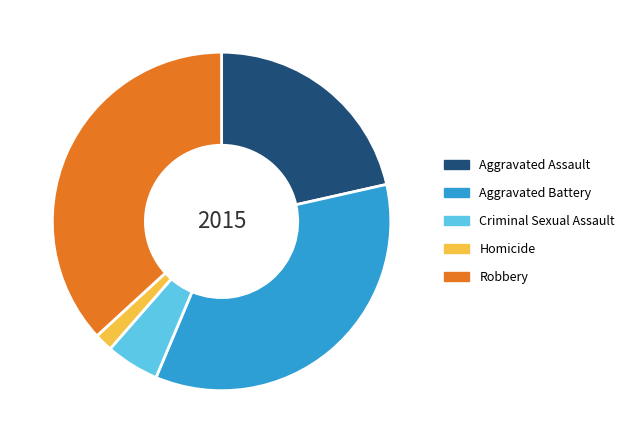

Approximately how many times larger is the value at Aggravated Assault compared to Homicide?

12.3